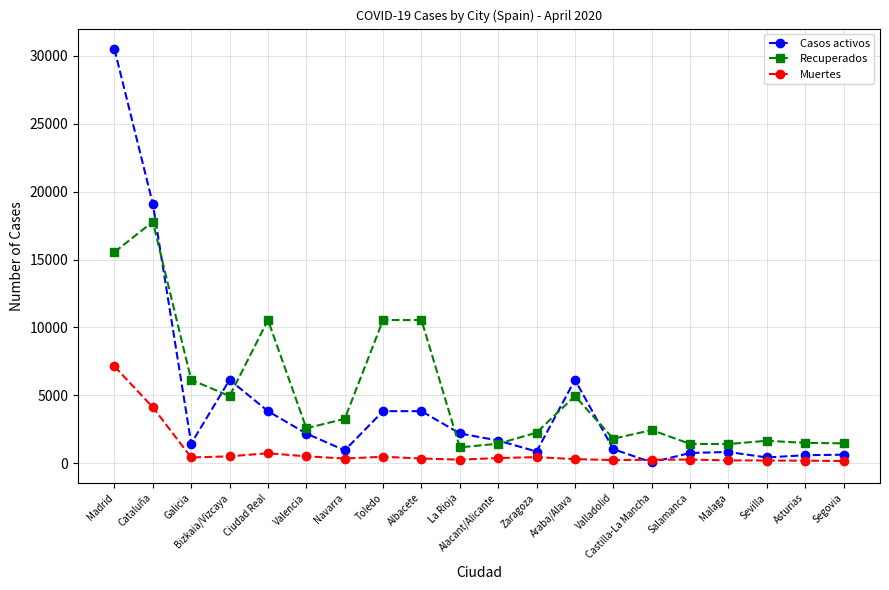

Where does the Muertes series first go above 354?

Madrid